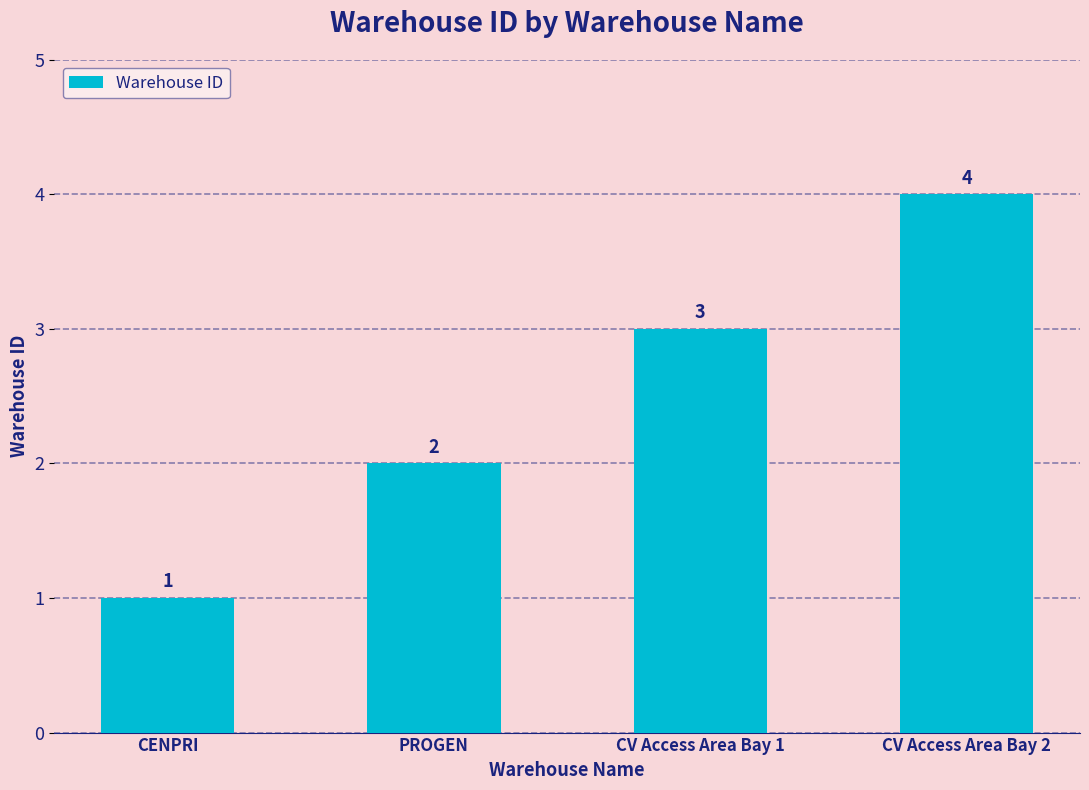

Reading left to right, transcribe all the data shown in this chart.

CENPRI=1	PROGEN=2	CV Access Area Bay 1=3	CV Access Area Bay 2=4